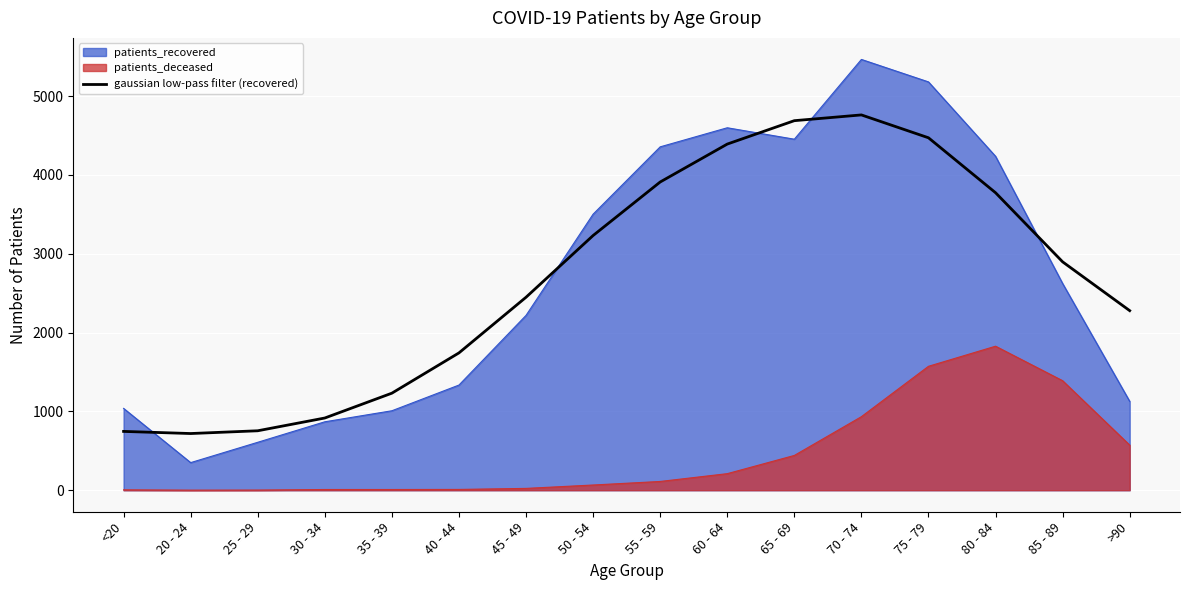

List the series in order of their peak value, lowest first.

patients_deceased, gaussian low-pass filter (recovered), patients_recovered